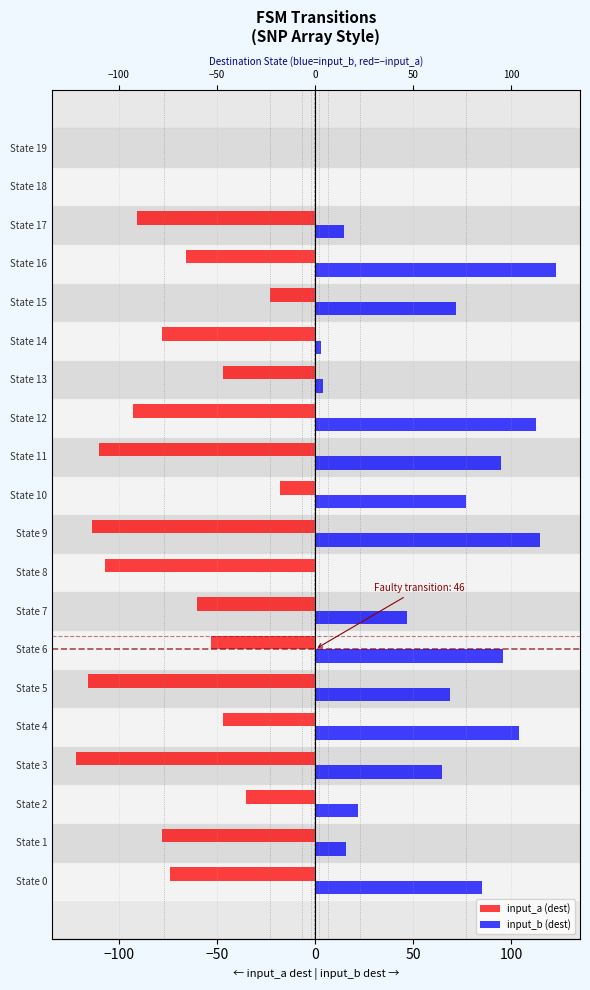

List the series in order of their peak value, lowest first.

input_a (dest), input_b (dest)